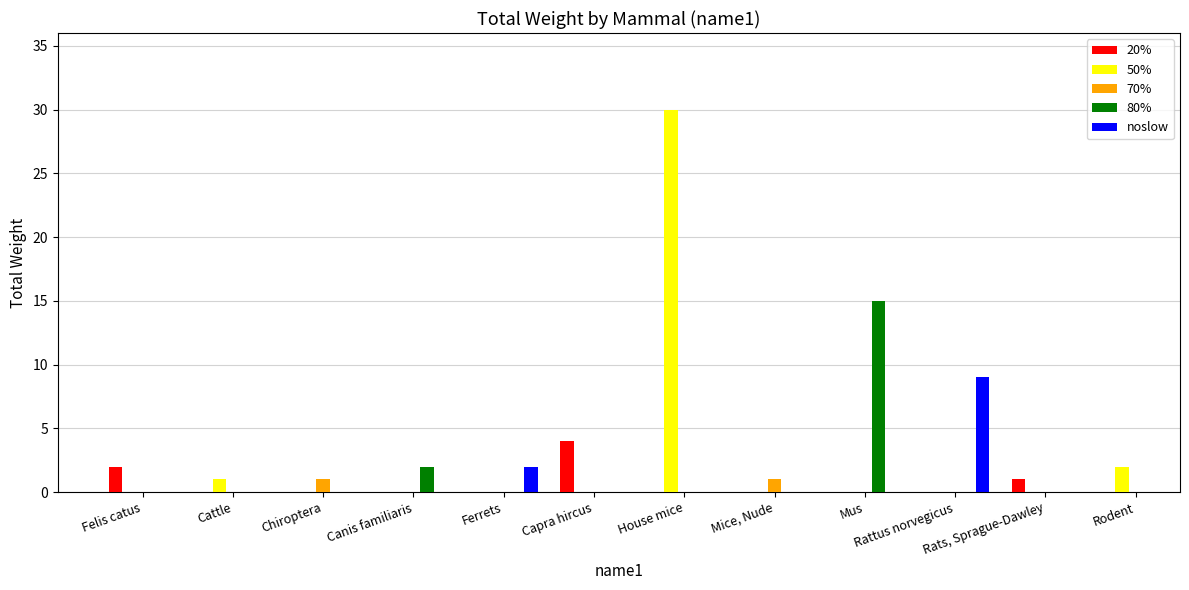

What is the label of the 2nd bar from the left?

Cattle